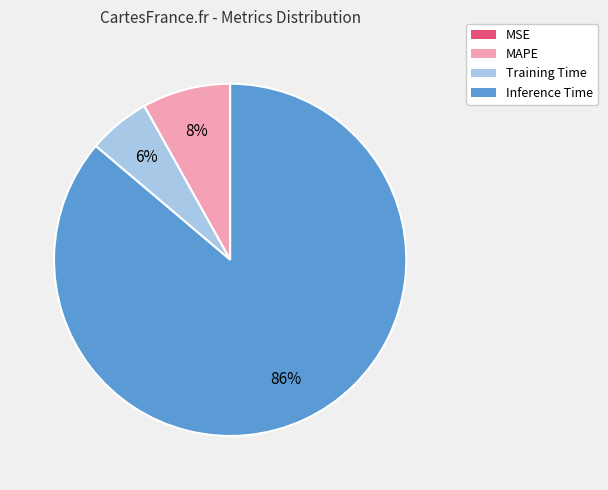

To the nearest percent, what is the average slice percentage?

25%